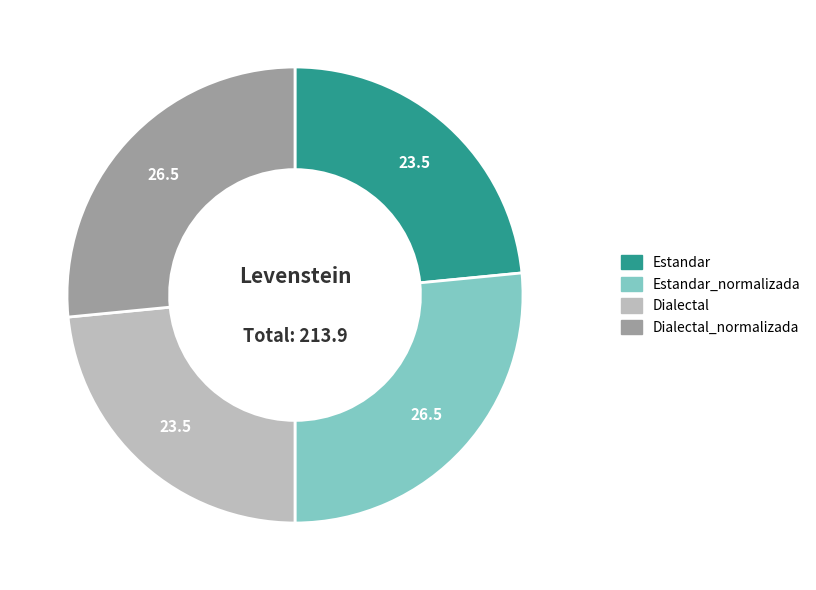

What is the ratio of the value at Dialectal_normalizada to the value at Estandar_normalizada?

1.0